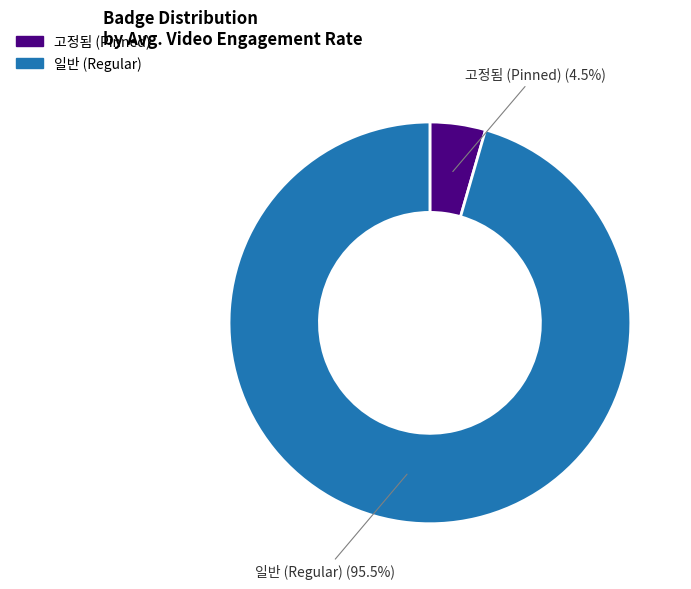

Is there any slice that represents more than half of the pie?

Yes